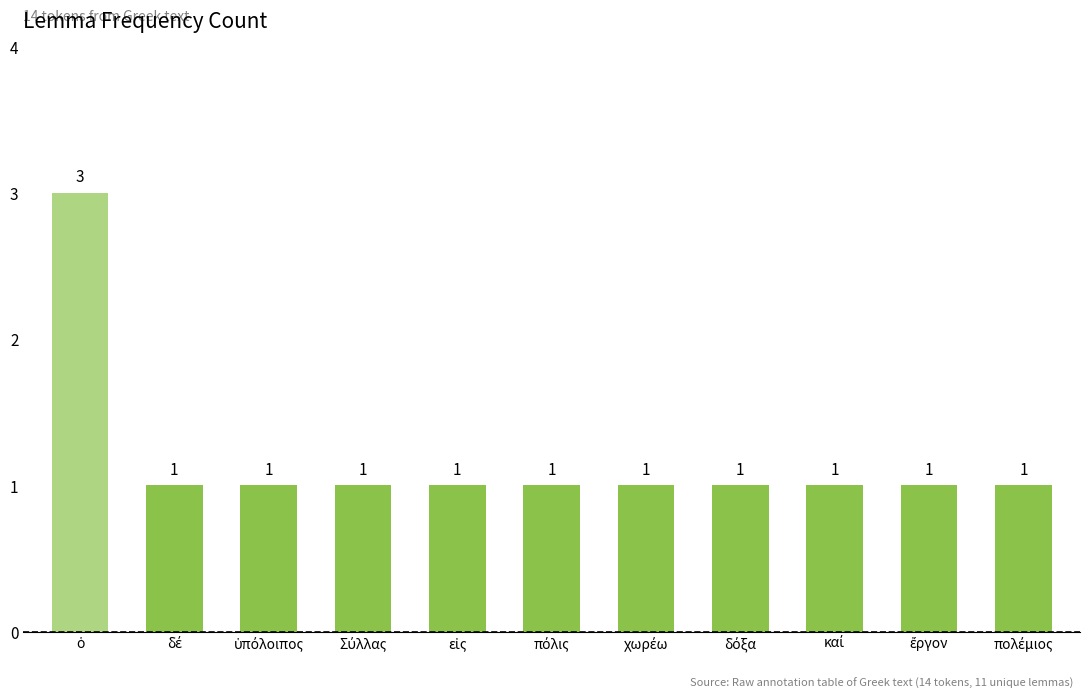

Does the chart contain any negative values?

No